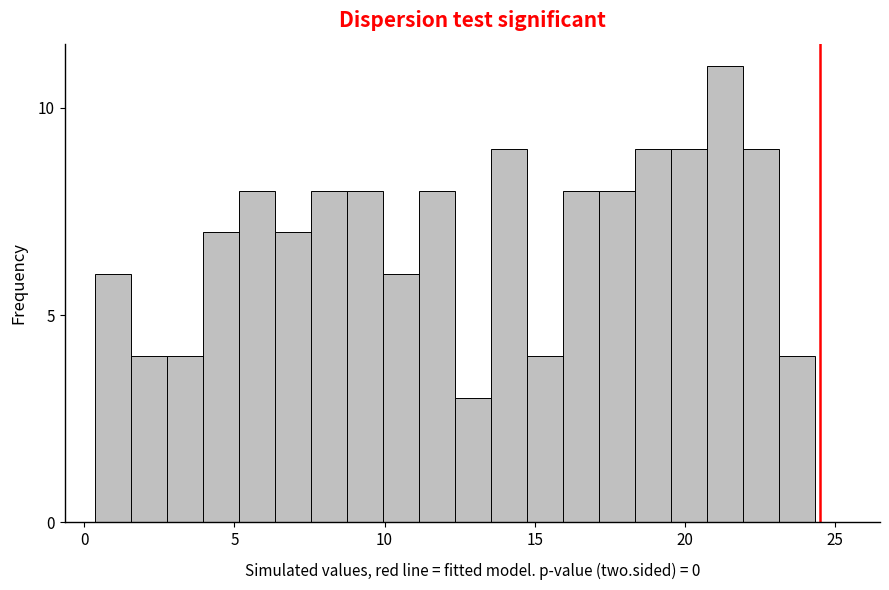

Around what value on the x-axis is the tallest bar? Give the approximate position of its centre, as read against the axis.

21.5